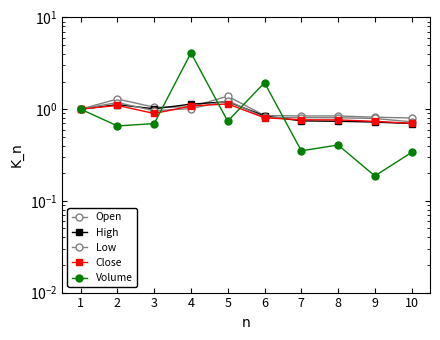

At which category does the chart reach its peak across all series?

4